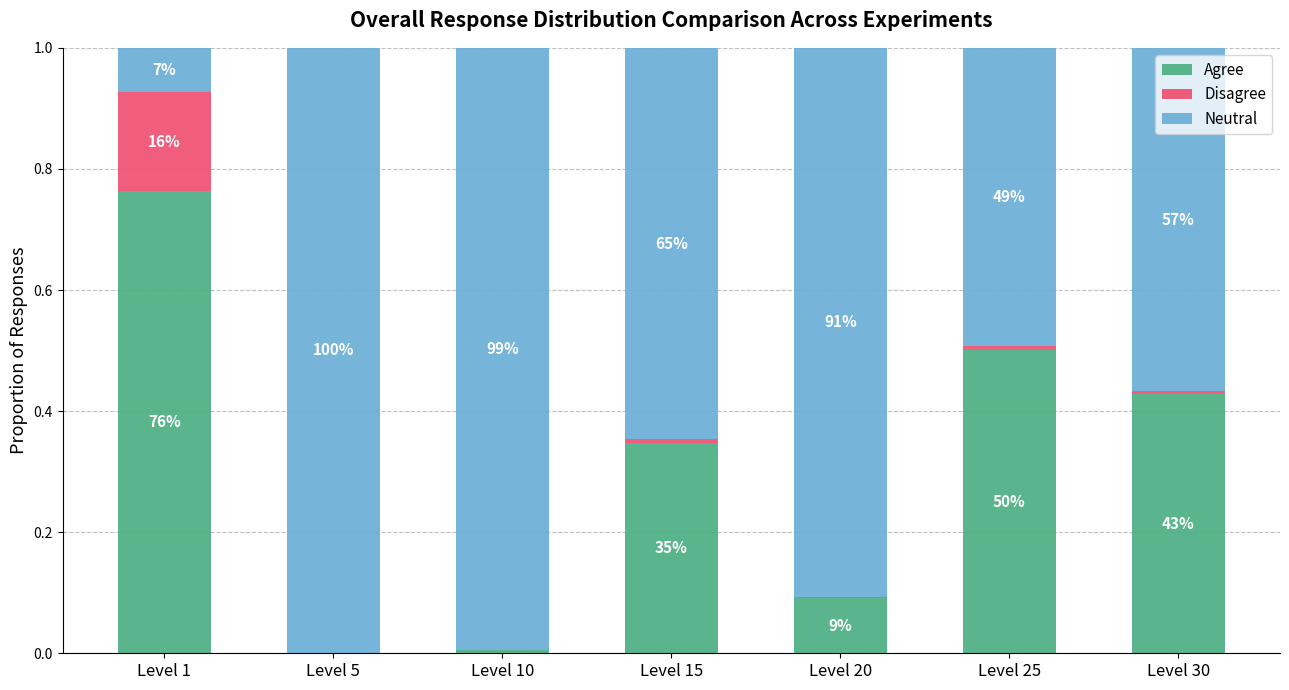

Rank the series by their average value, from highest to lowest.

Neutral, Agree, Disagree